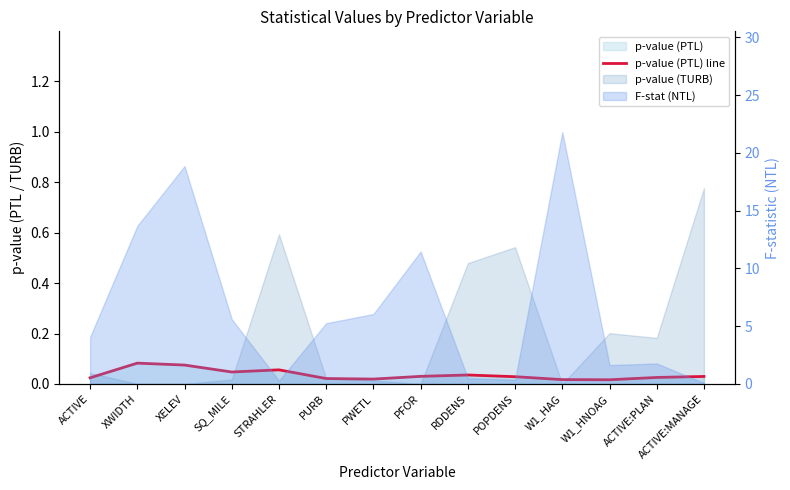

What is the sum of the values at XELEV and XWIDTH?

0.2